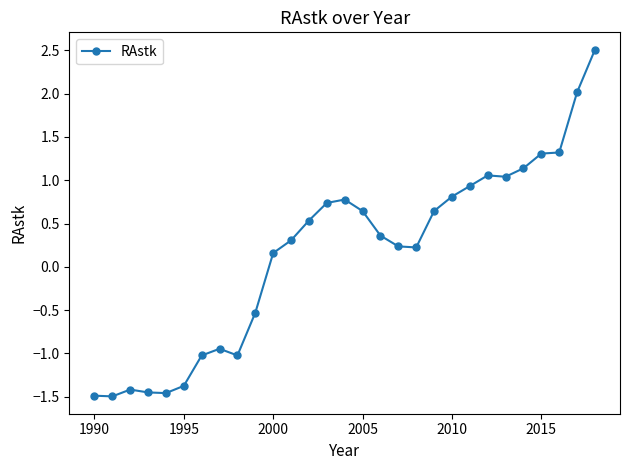

What is the difference between the second highest and minimum values?

3.5